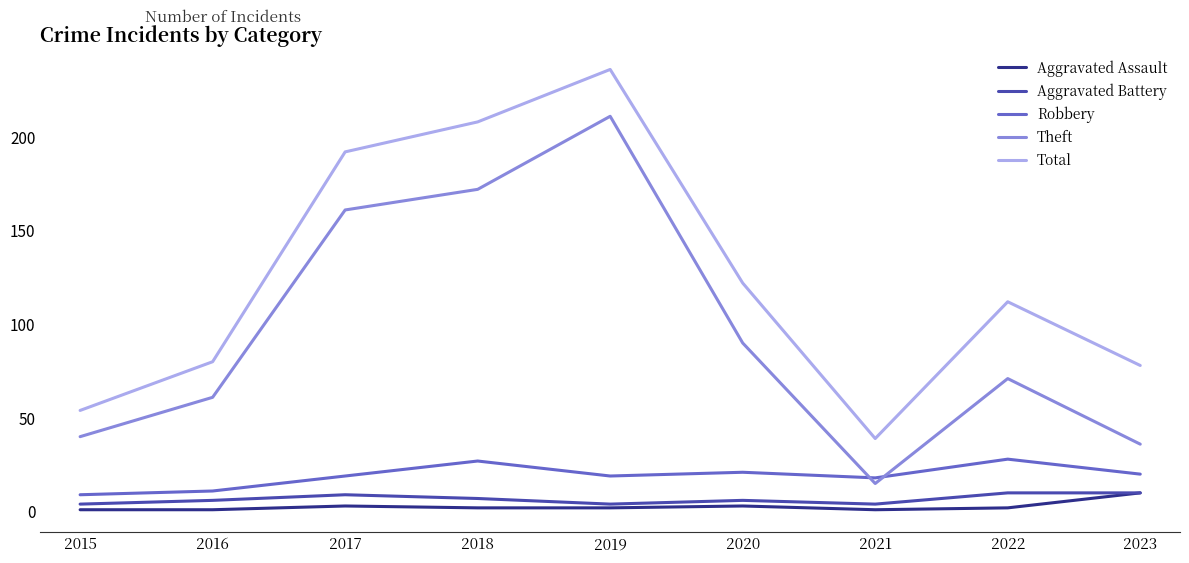

True or false: Total has a value of 195 at 2020.

False